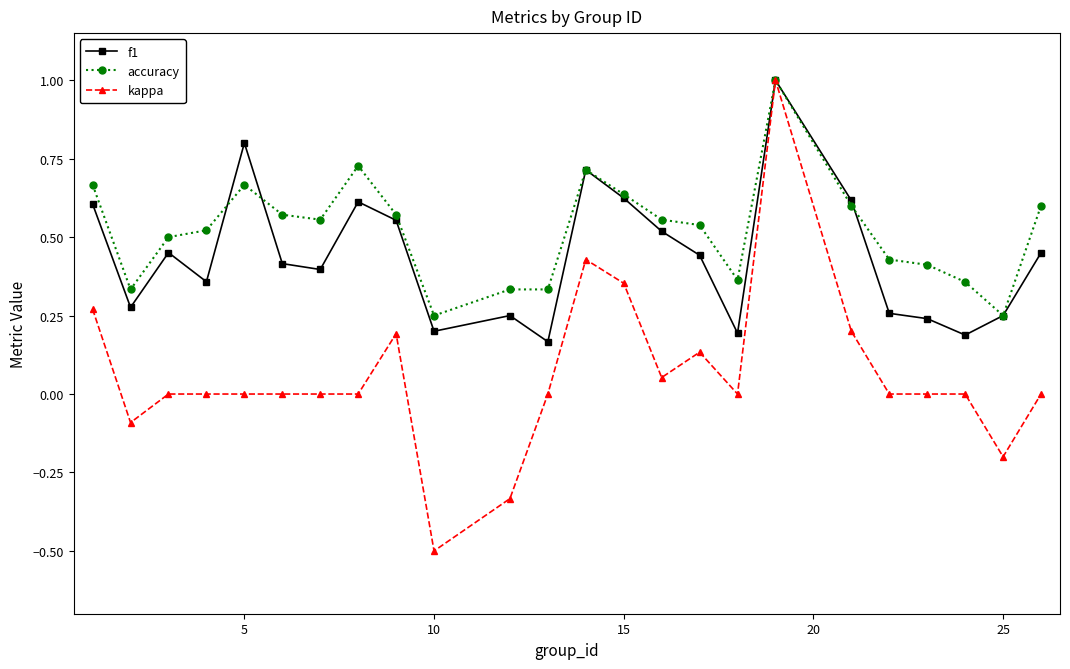

Which series has the largest range (max minus min)?

kappa